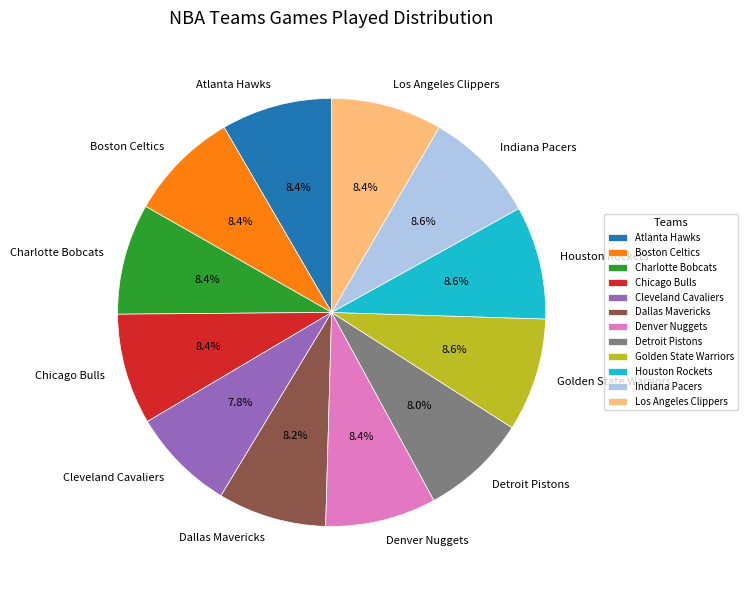

What percentage do Indiana Pacers and Cleveland Cavaliers together represent?

16.4%